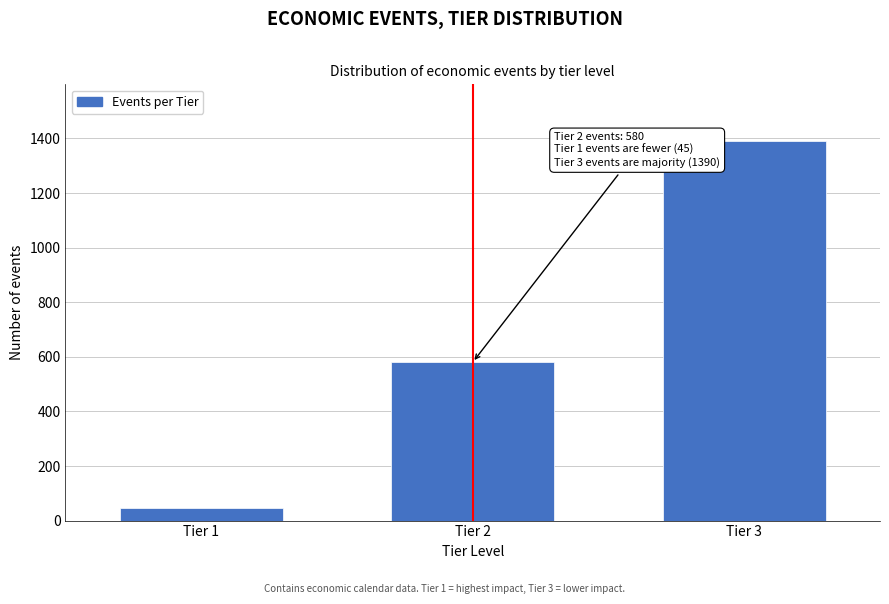

Reading right to left, extract all data points from this chart.

1390	580	45